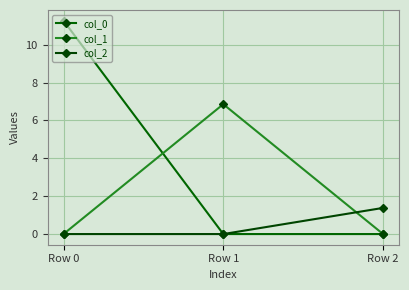

True or false: col_1 has a value of 0.0 at Row 0.

True